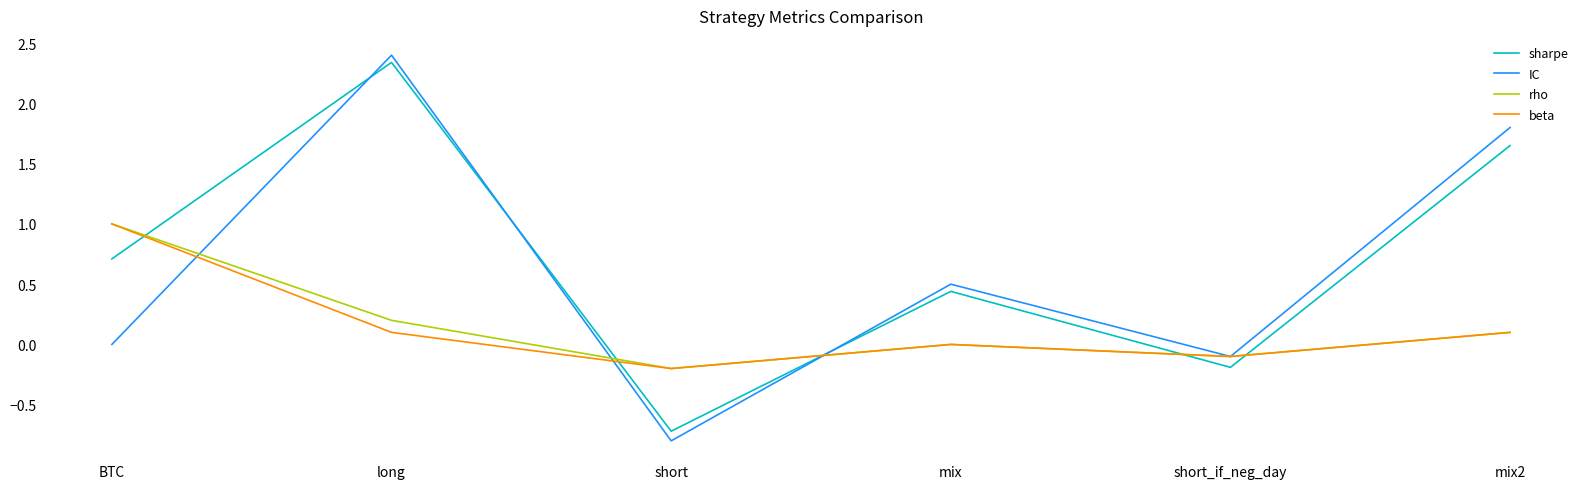

Rank the categories by rho value from highest to lowest.

BTC, long, mix2, mix, short_if_neg_day, short